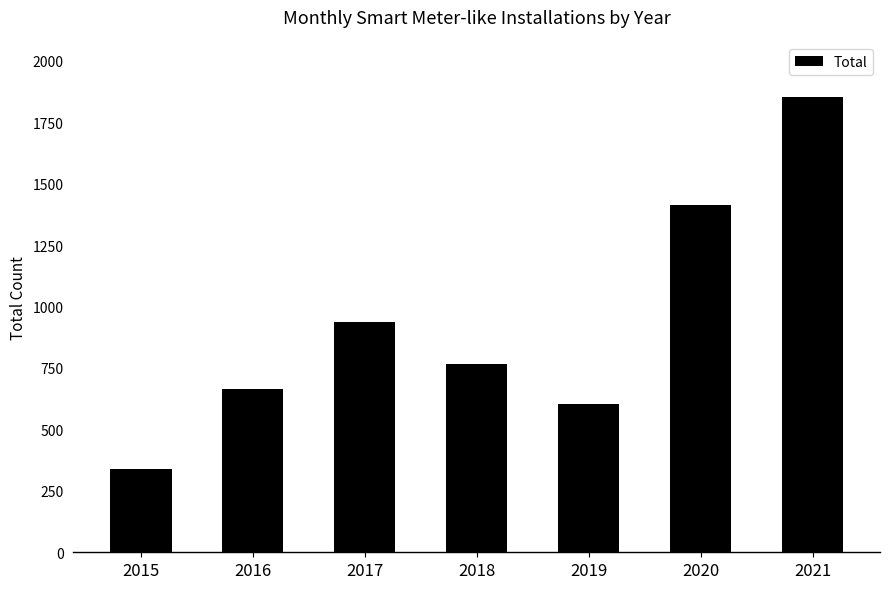

What is the sum of all values?

6572